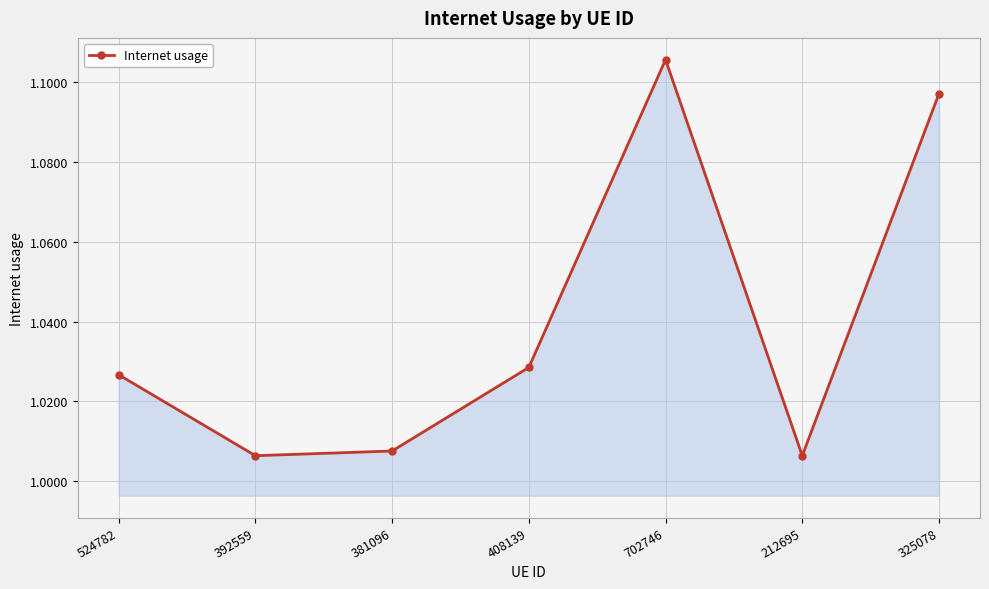

The chart shows a value of 1.9 at 325078. True or false?

False